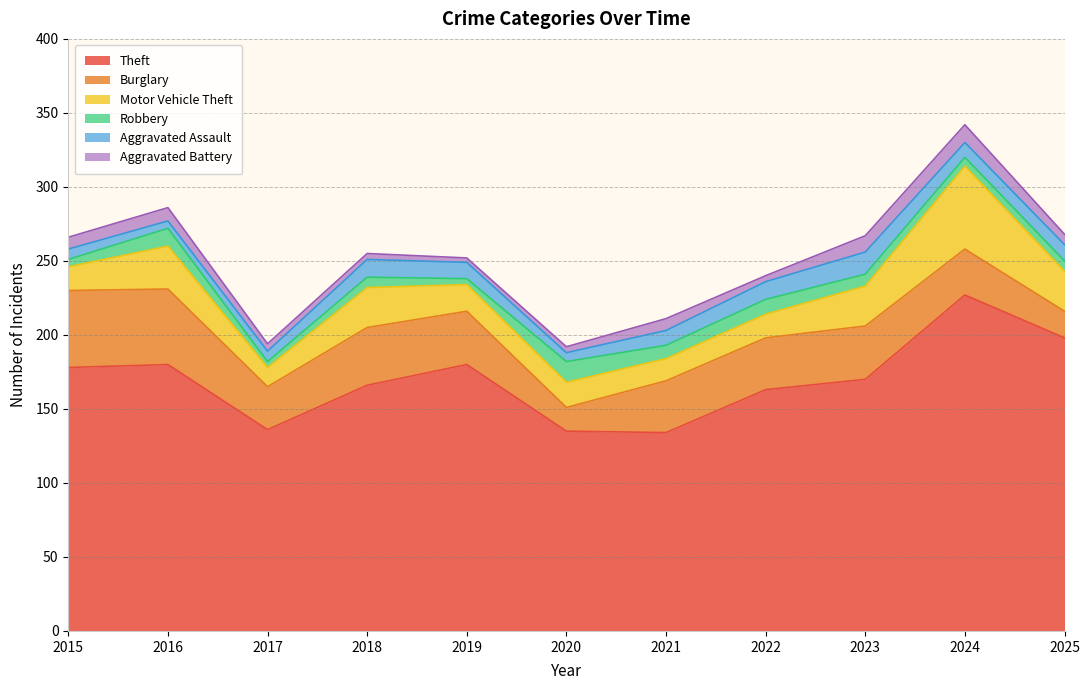

Which series has the largest range (max minus min)?

Theft